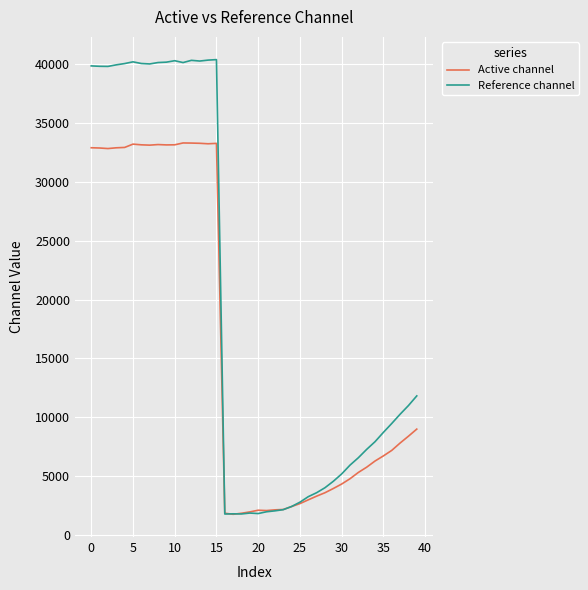

Which series has the largest total across all categories?

Reference channel